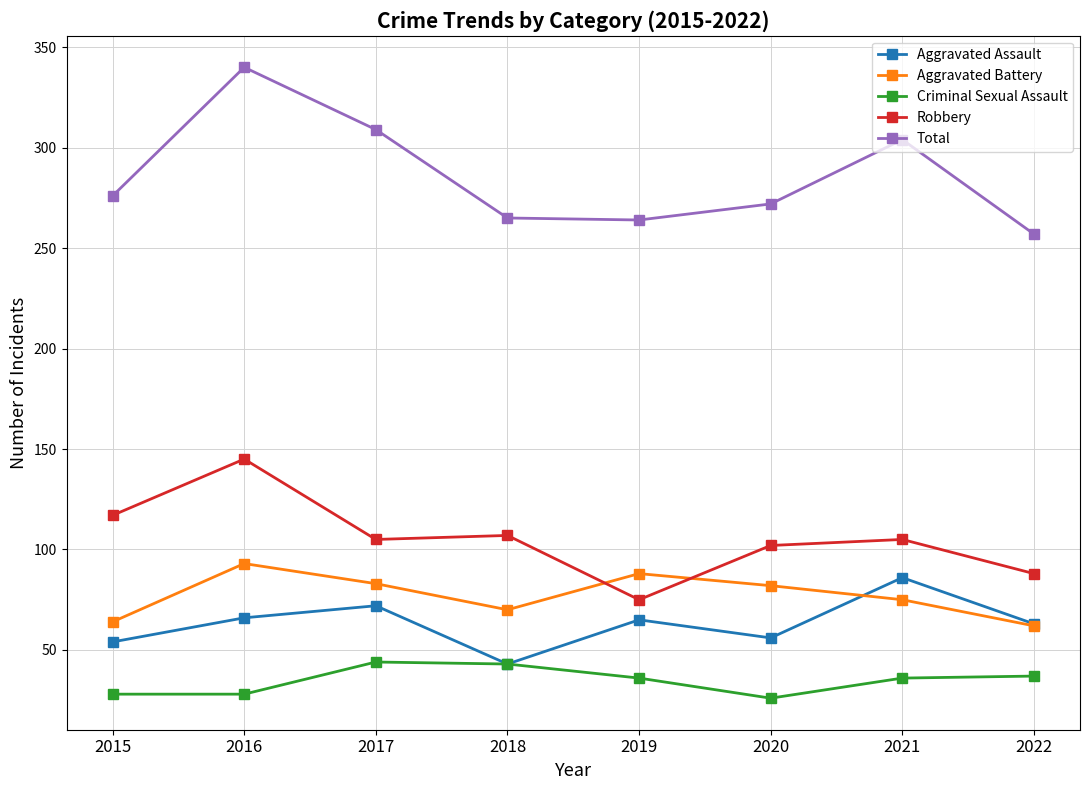

What is the approximate value of Aggravated Assault at 2022?

63